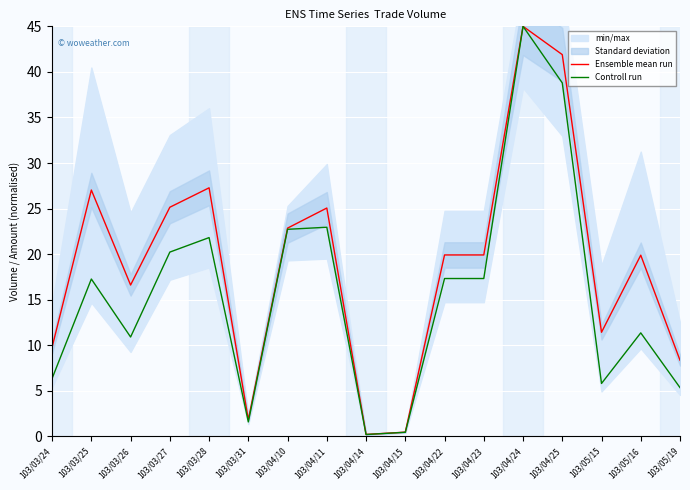

Between 103/03/28 and 103/04/15, which series saw the biggest shift?

Ensemble mean run